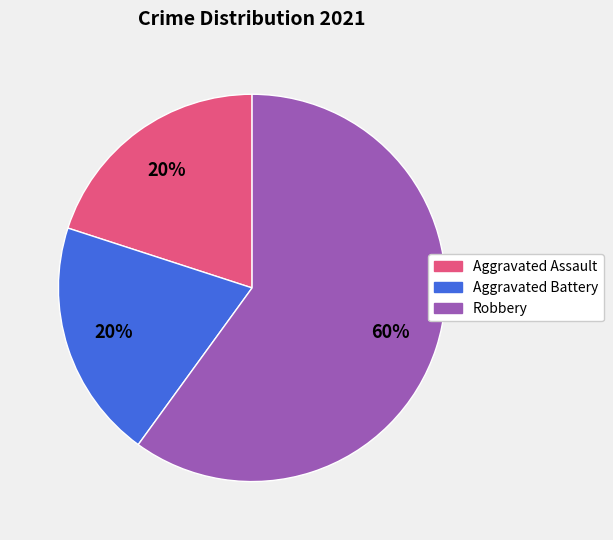

Between Aggravated Battery and Robbery, which is larger?

Robbery